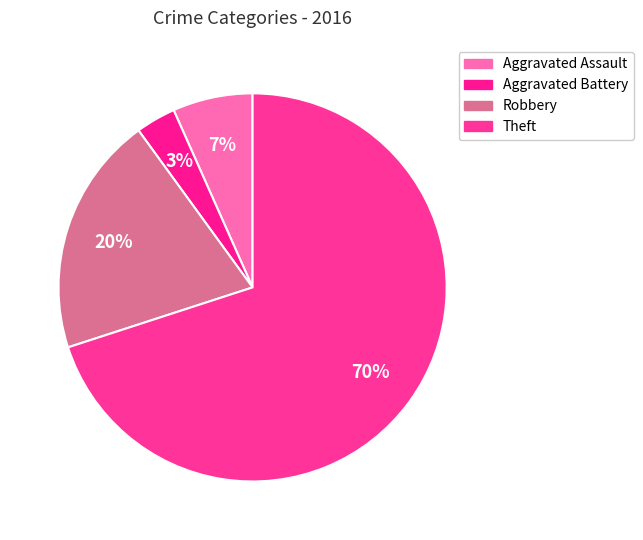

Count the number of slices in the pie.

4